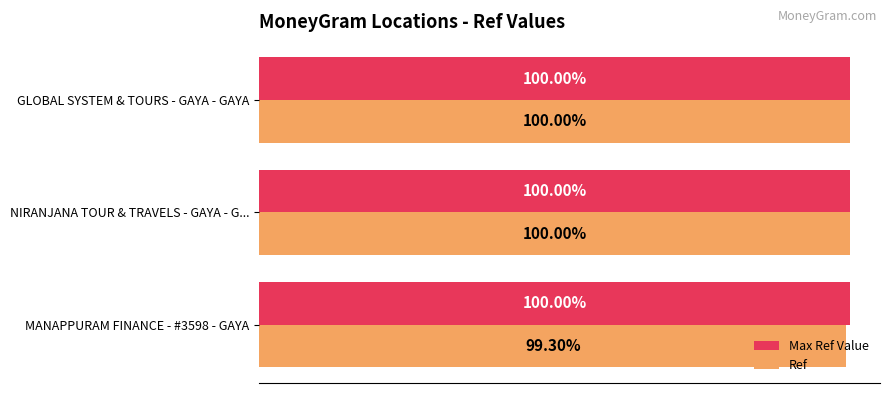

What are all the series names shown in the legend?

Max Ref Value, Ref